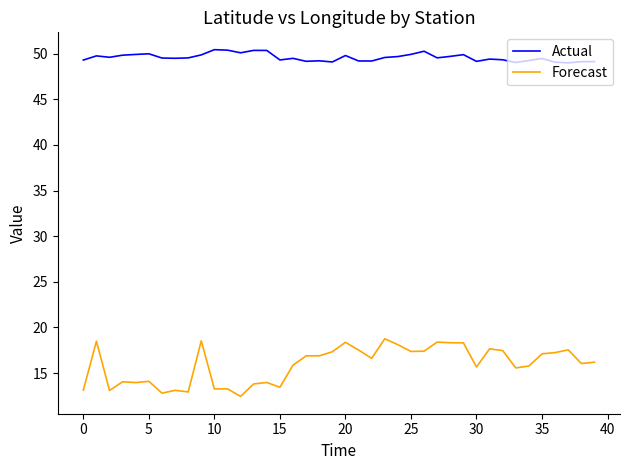

What is the difference between the second highest and minimum values in the Forecast series?

6.1